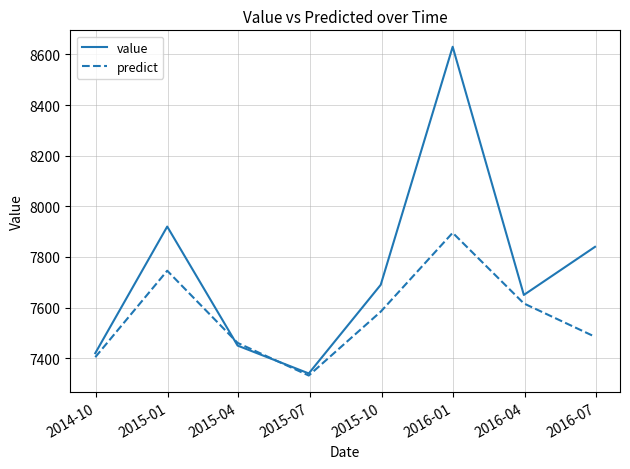

Rank the series by their maximum value, from lowest to highest.

predict, value